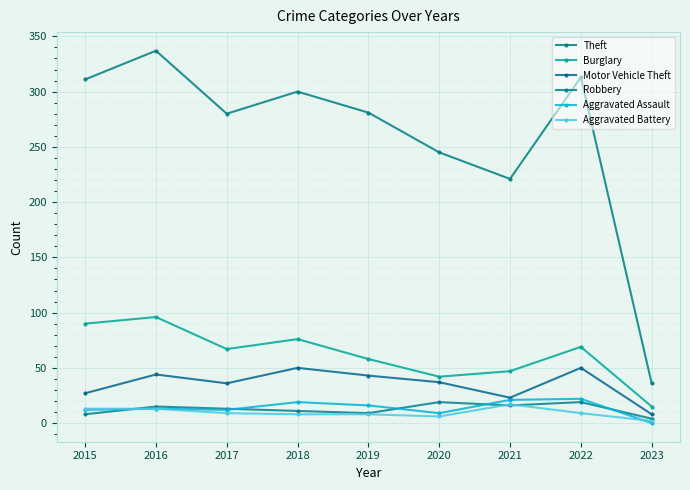

Which series has the largest total across all categories?

Theft